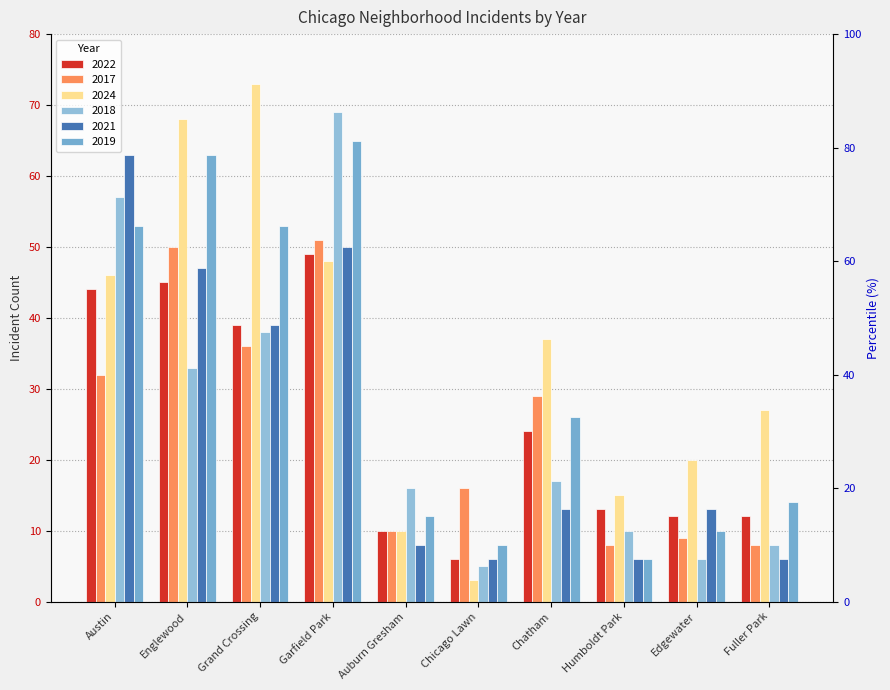

What is the difference between the second highest and second lowest values in the 2024 series?

58